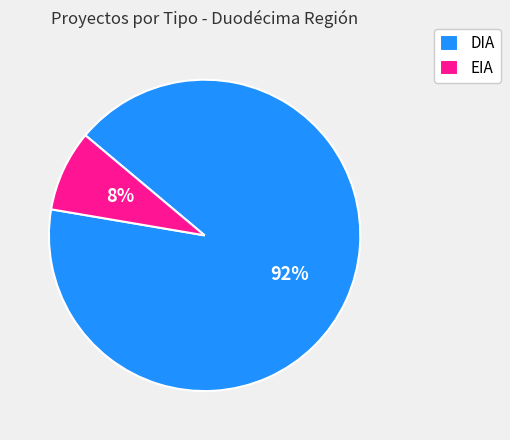

To the nearest percent, what is the combined percentage of EIA and DIA?

100%